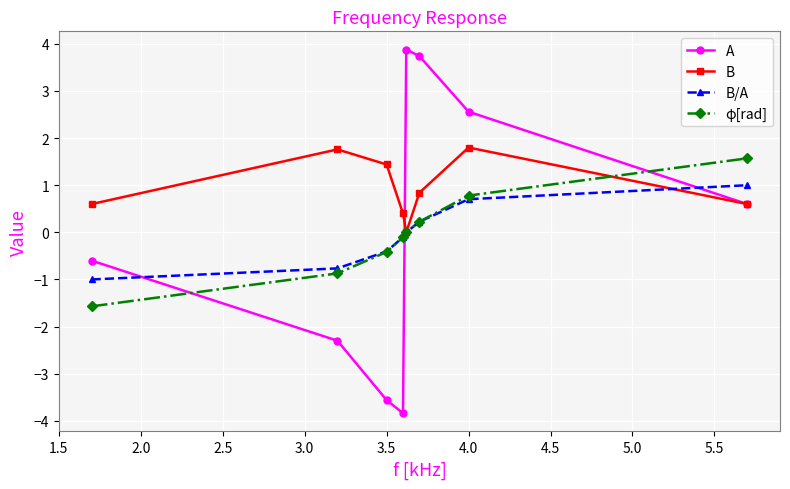

Which series has the widest spread of values?

A